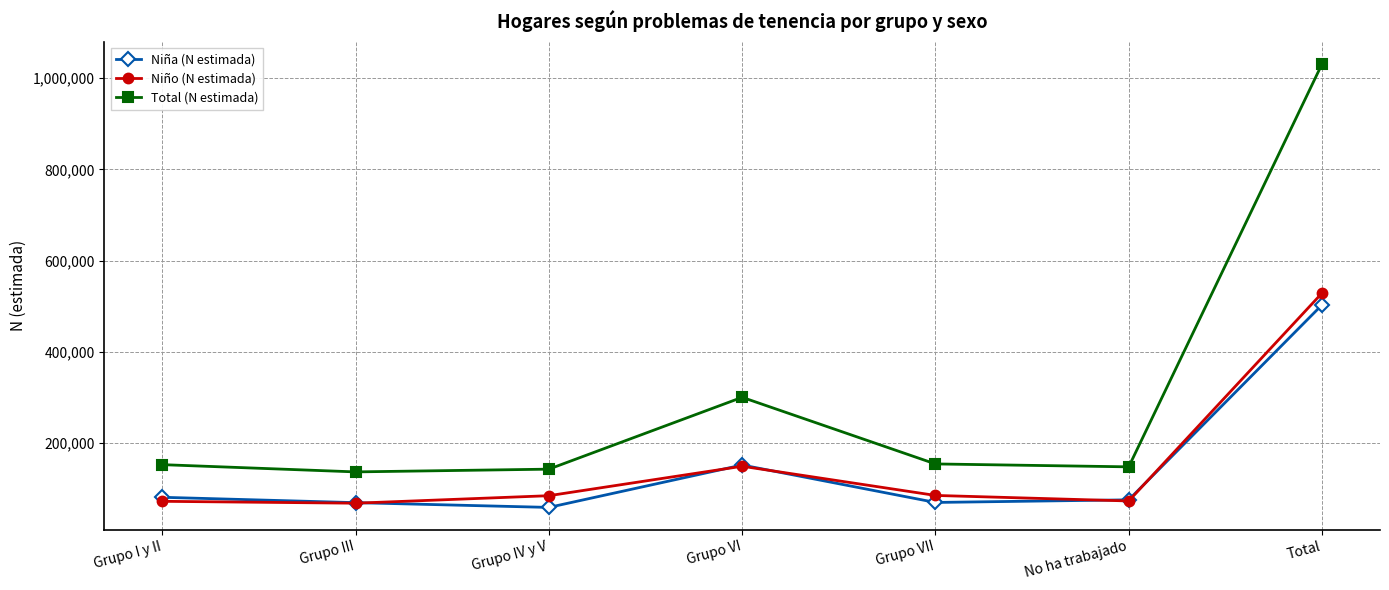

True or false: Niña (N estimada) and Total (N estimada) intersect in this chart.

False